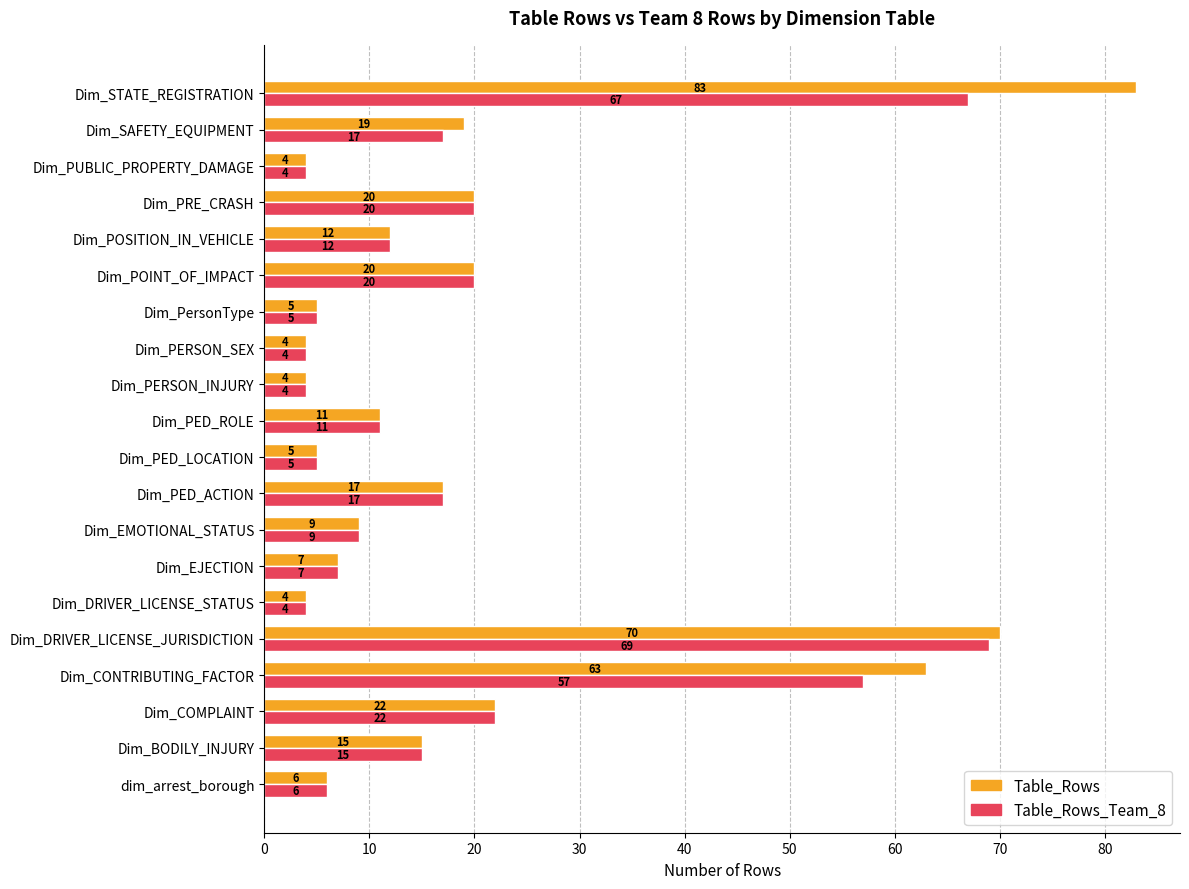

Which series has the largest range (max minus min)?

Table_Rows